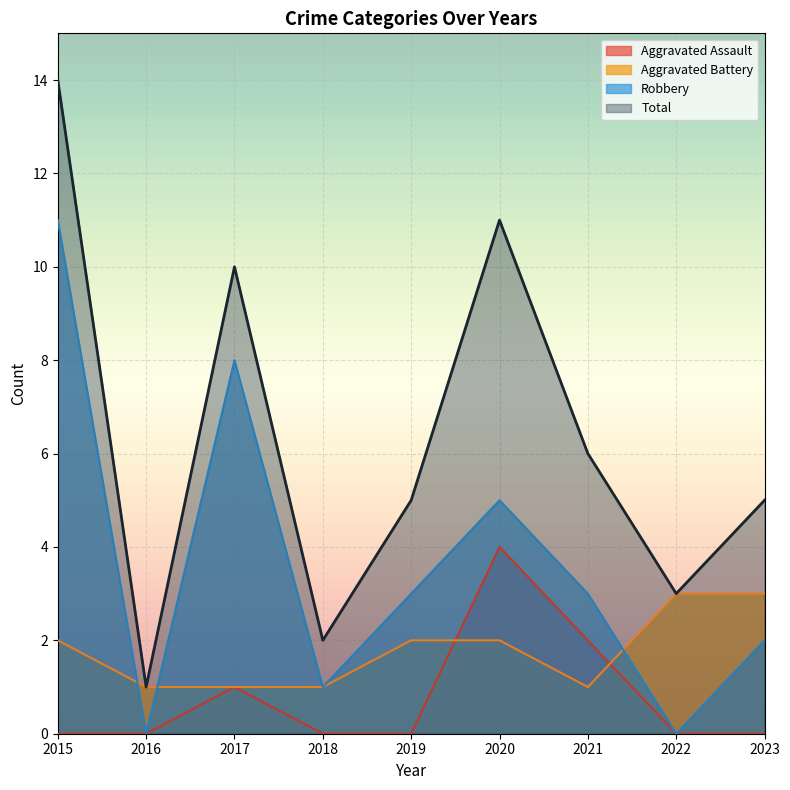

Where is the first local minimum for Aggravated Battery?

2021